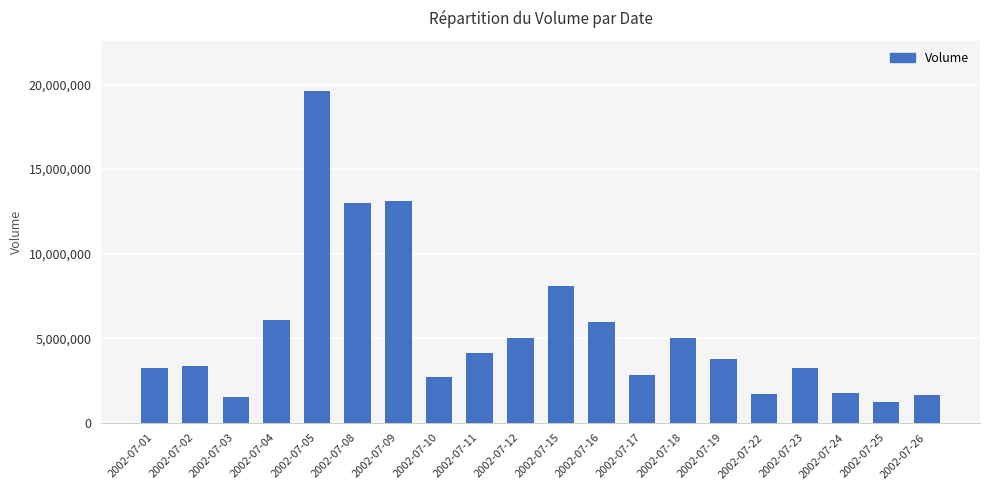

Is it true that the value at 2002-07-26 is 1659900?

True